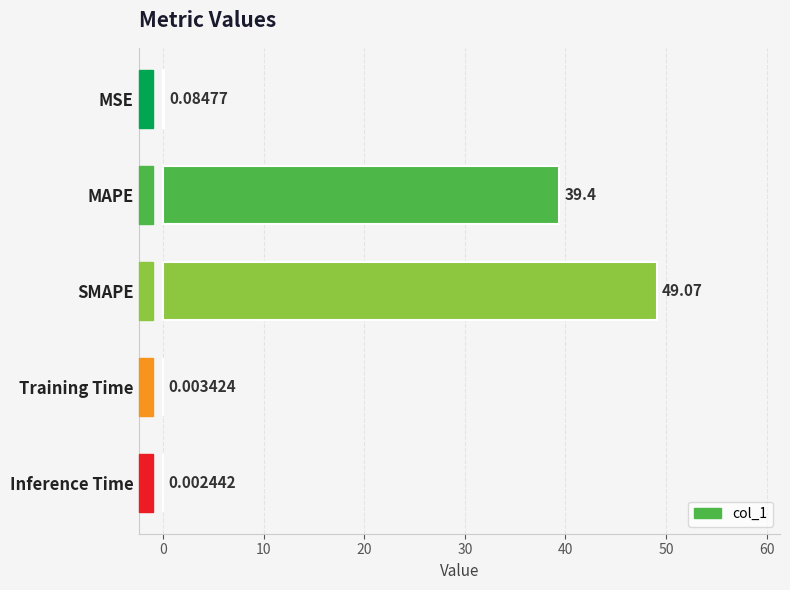

Between Training Time and MSE, which is larger?

MSE